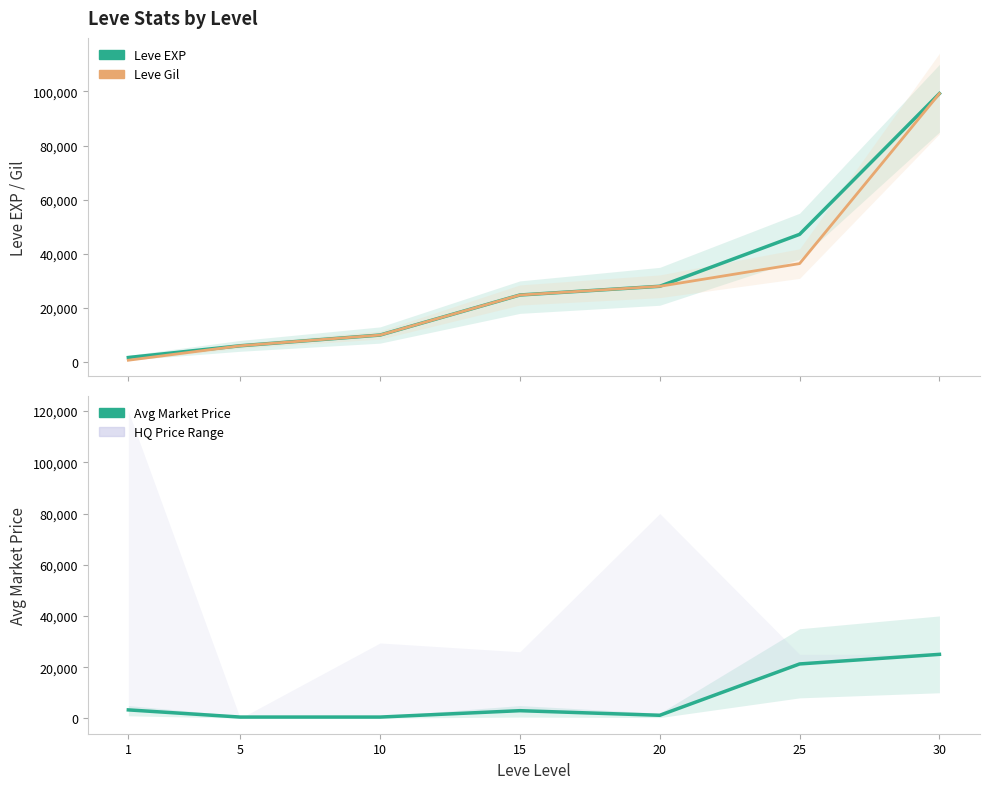

Is this an area chart (filled region under the line)?

No